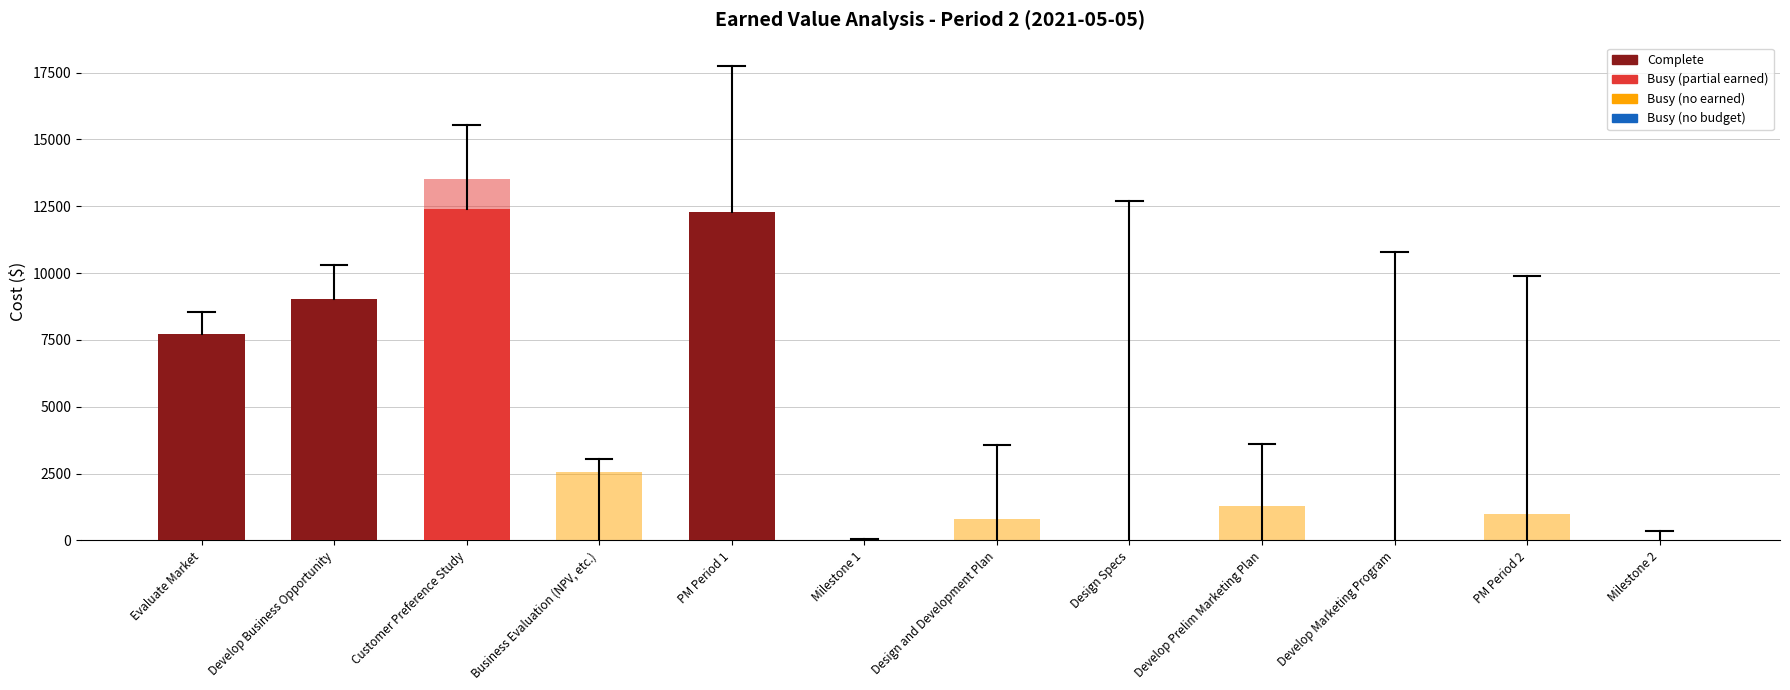

What is the greatest value displayed?

13524.0